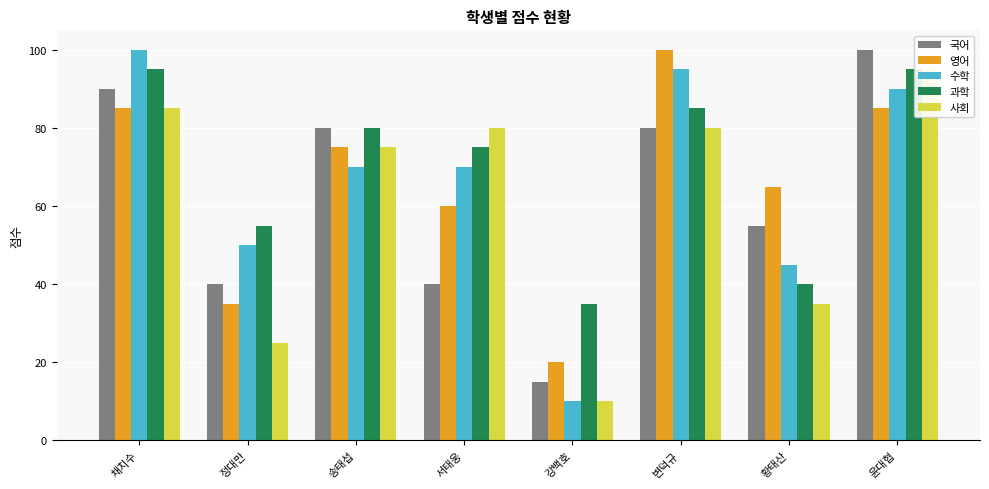

What is the average value of the 사회 series?

61